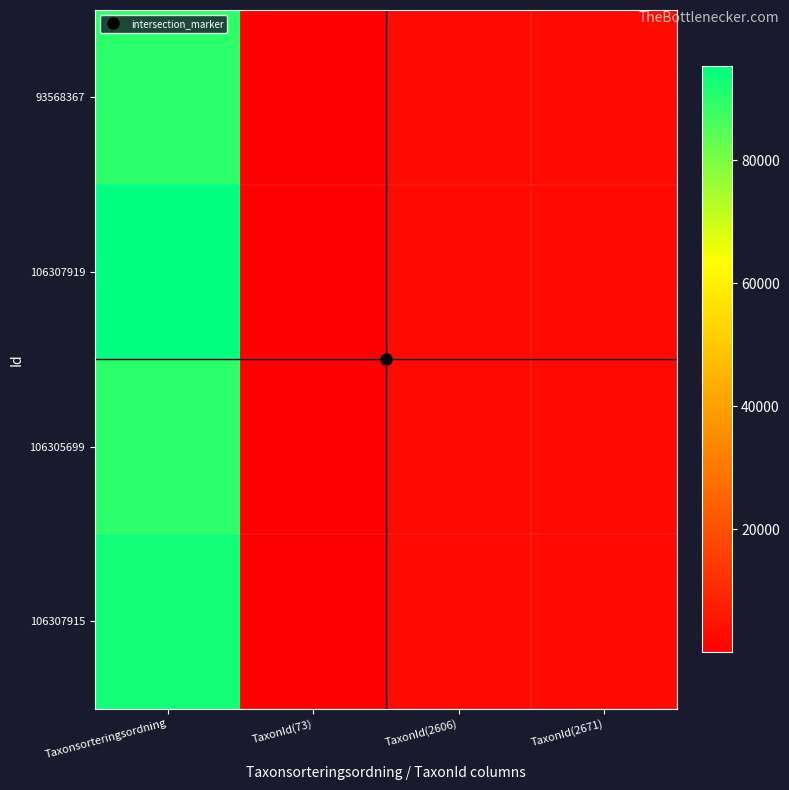

What is the total value across all series at TaxonId(73)?

292